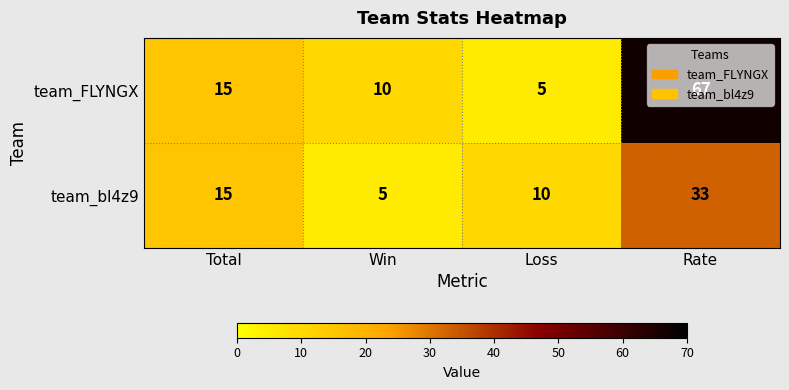

How many data points does each series have?

4